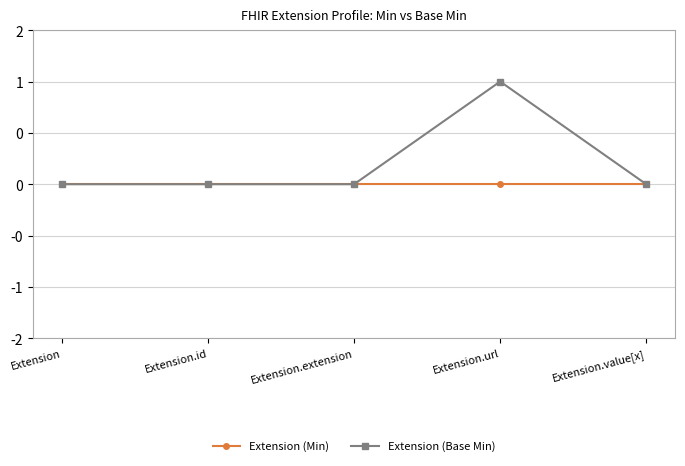

Which category has the highest value in the Extension (Base Min) series?

Extension.url